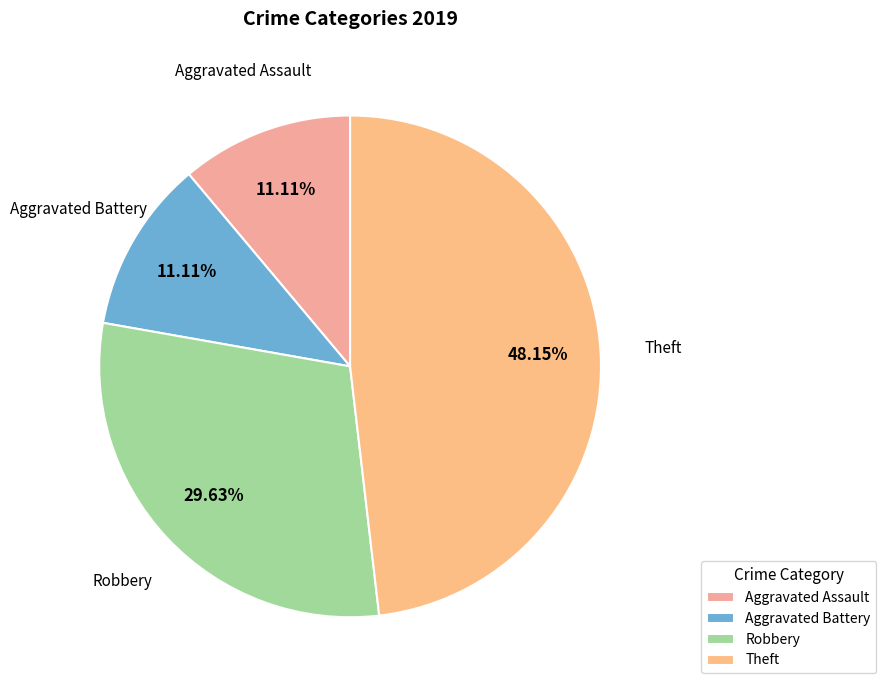

Is there a majority slice in this chart?

No